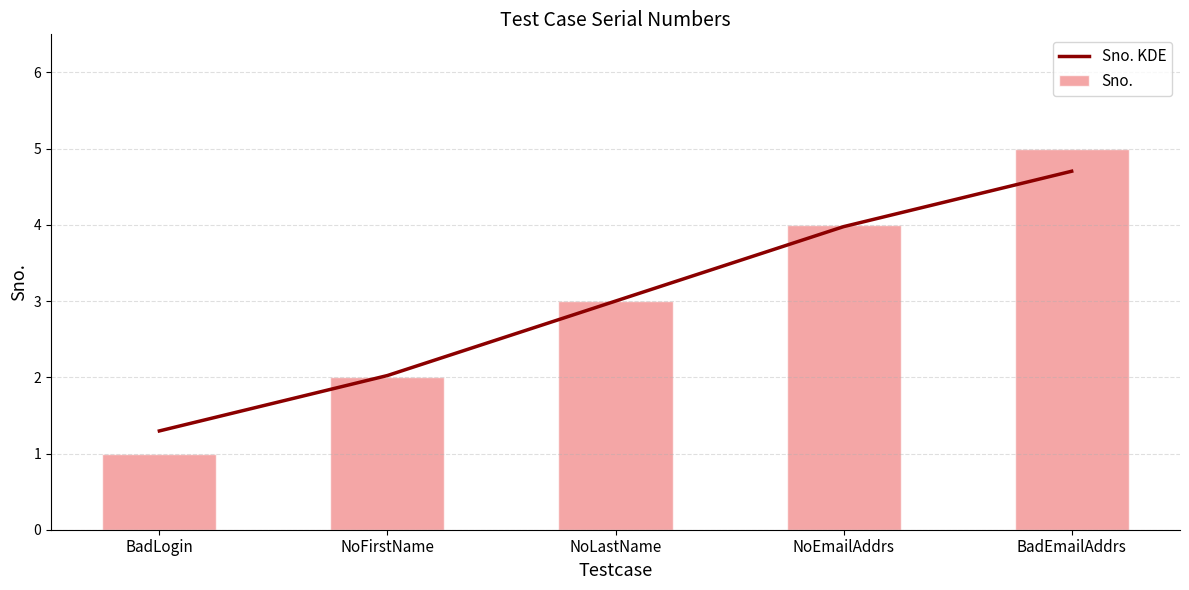

Which label corresponds to the largest value in the chart?

BadEmailAddrs